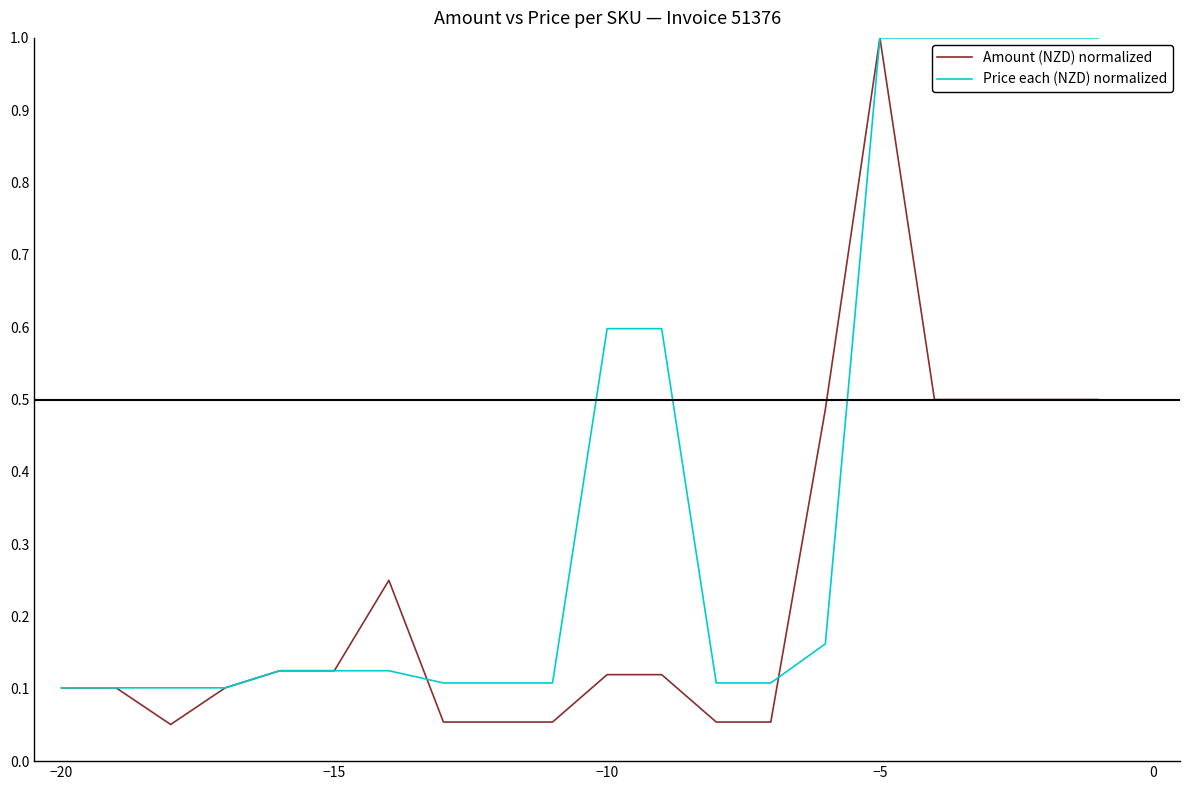

How many distinct data groups are displayed?

2